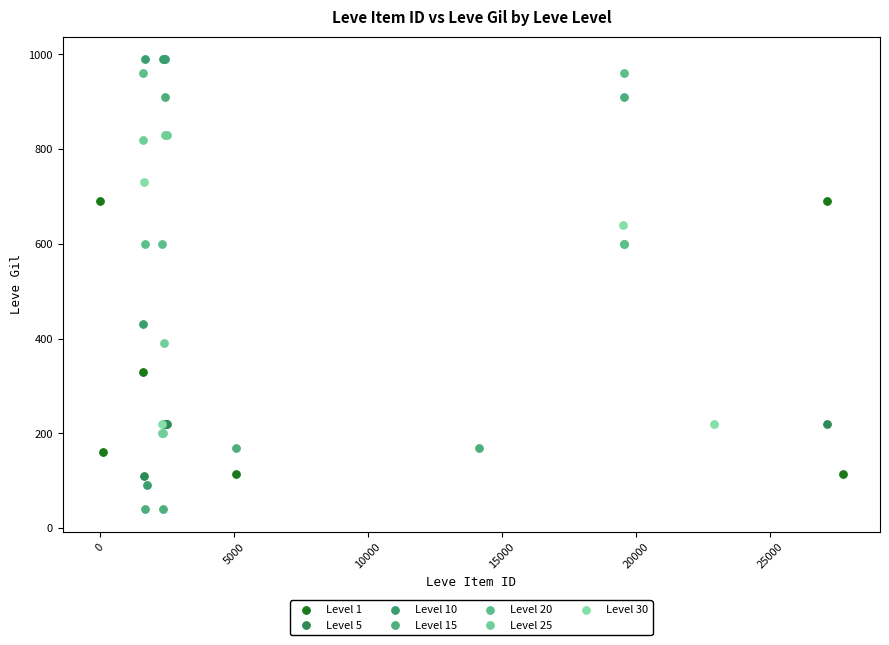

Which series reaches the minimum Y coordinate?

Level 15